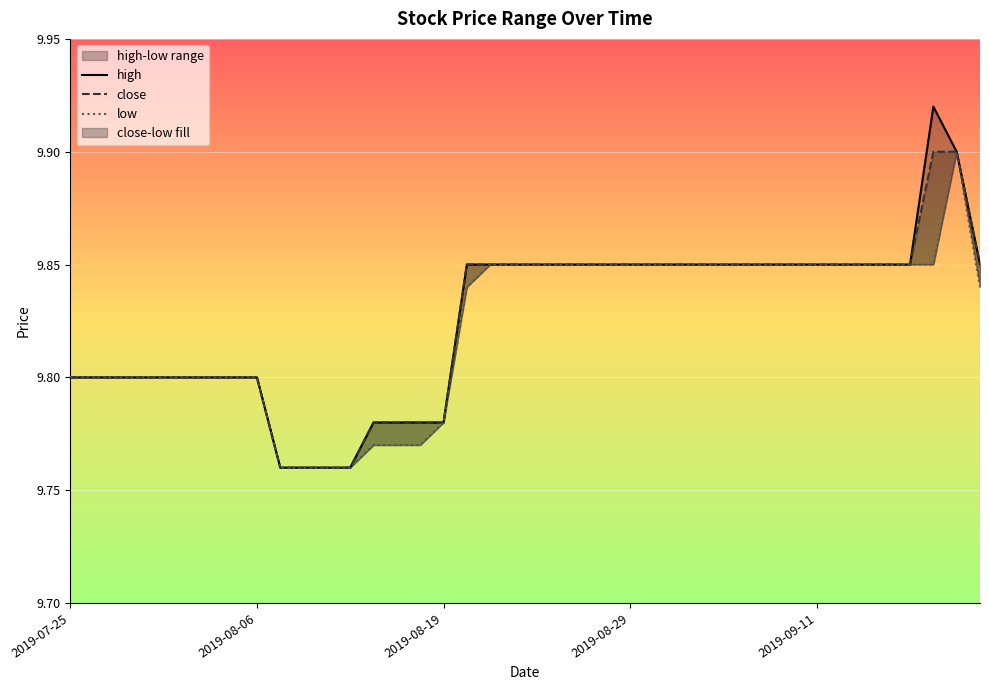

True or false: low and close cross at least once.

False